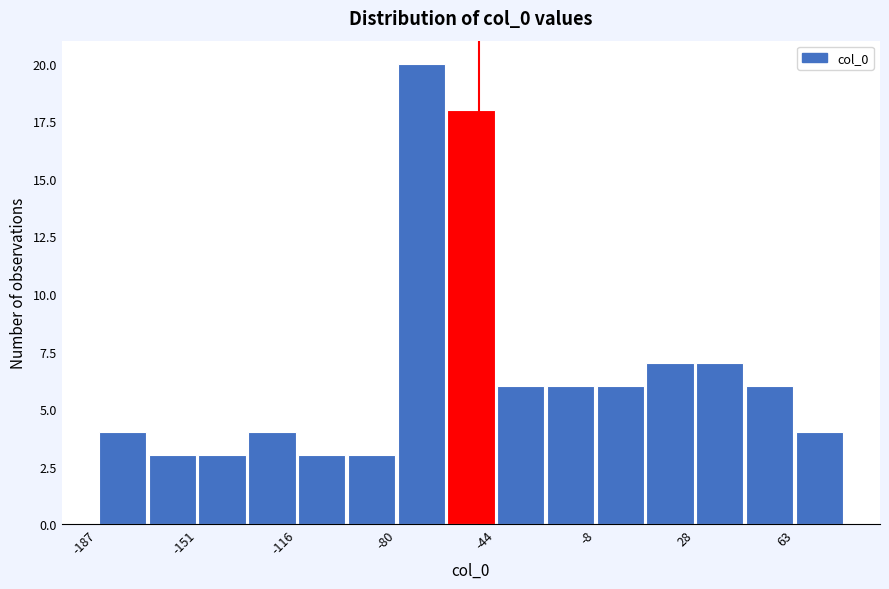

Around what value on the x-axis is the tallest bar? Give the approximate position of its centre, as read against the axis.

-70